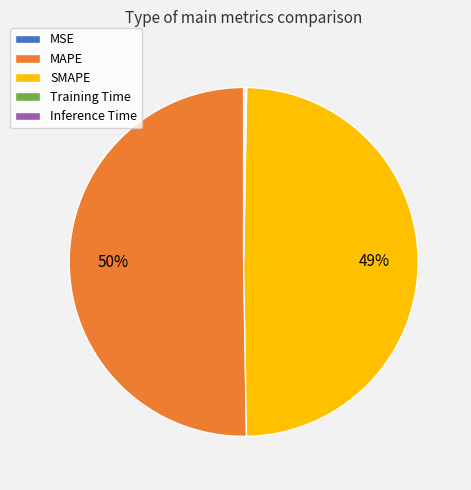

Is it true that SMAPE is 49% of the pie?

True